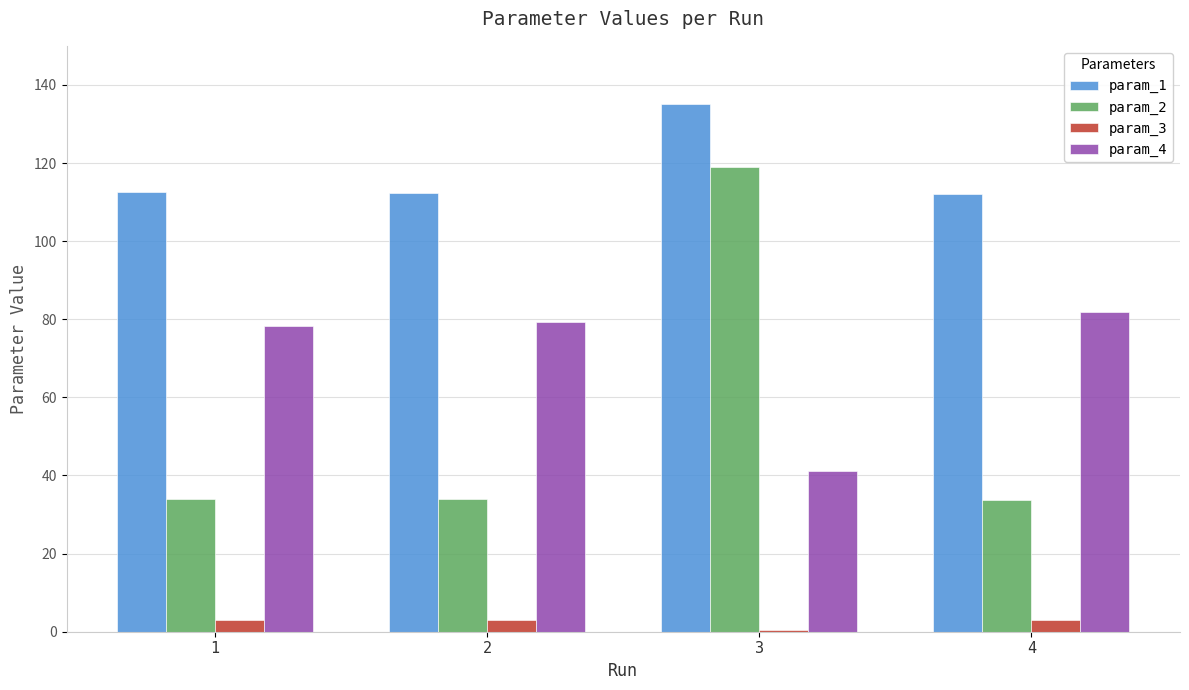

Which series has the largest range (max minus min)?

param_2